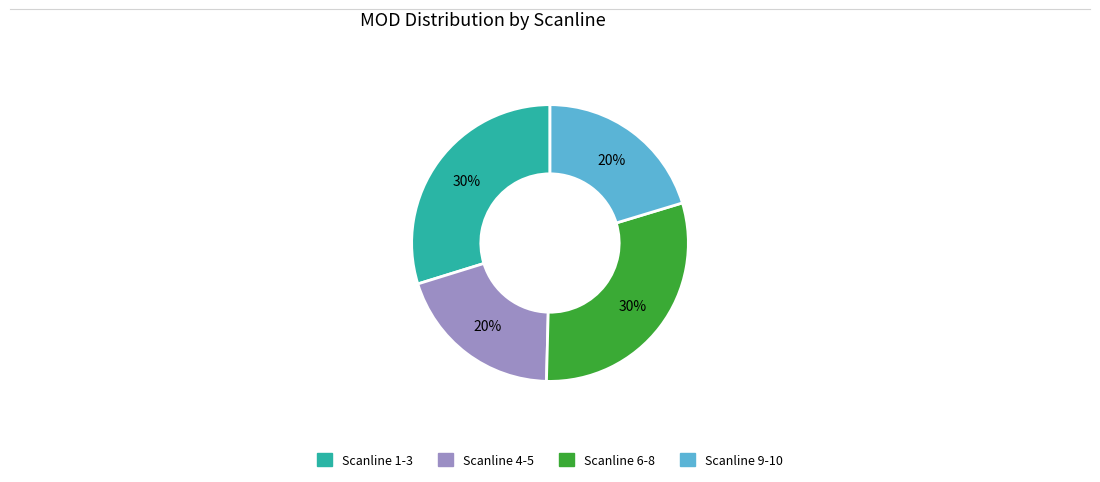

To the nearest percent, what is the difference between the largest and smallest slice percentages?

10%